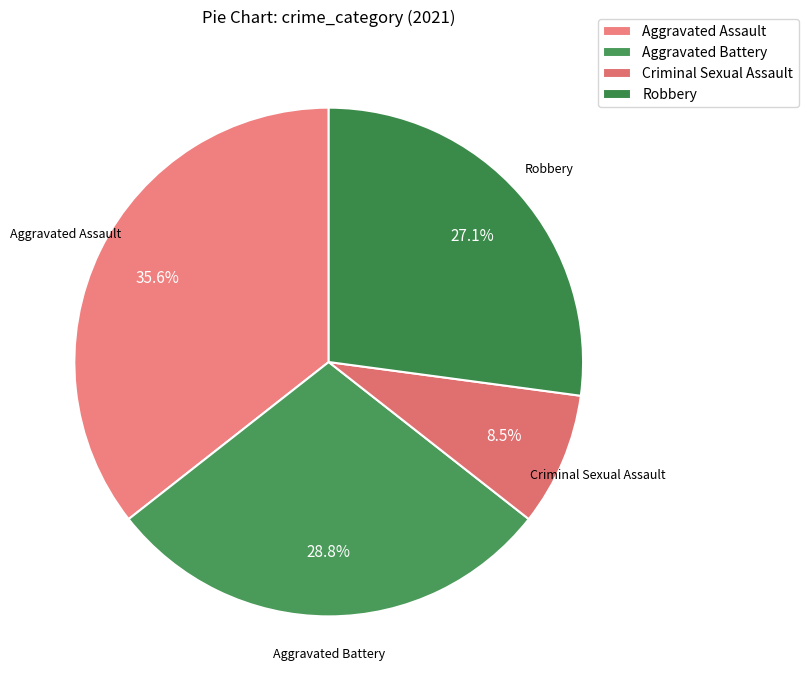

Is it true that Aggravated Battery is 40% of the pie?

False